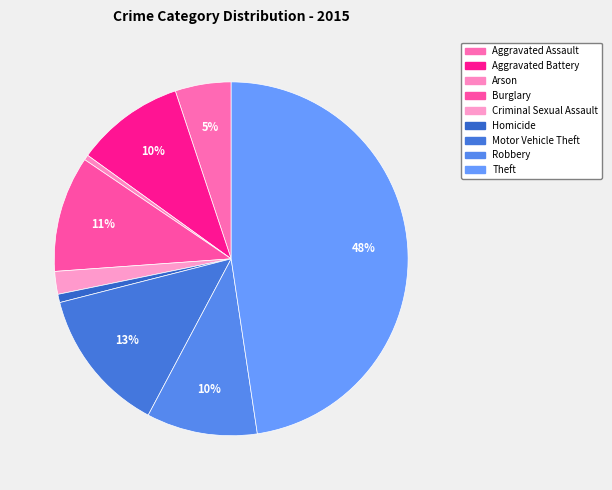

Does any single category account for the majority?

No